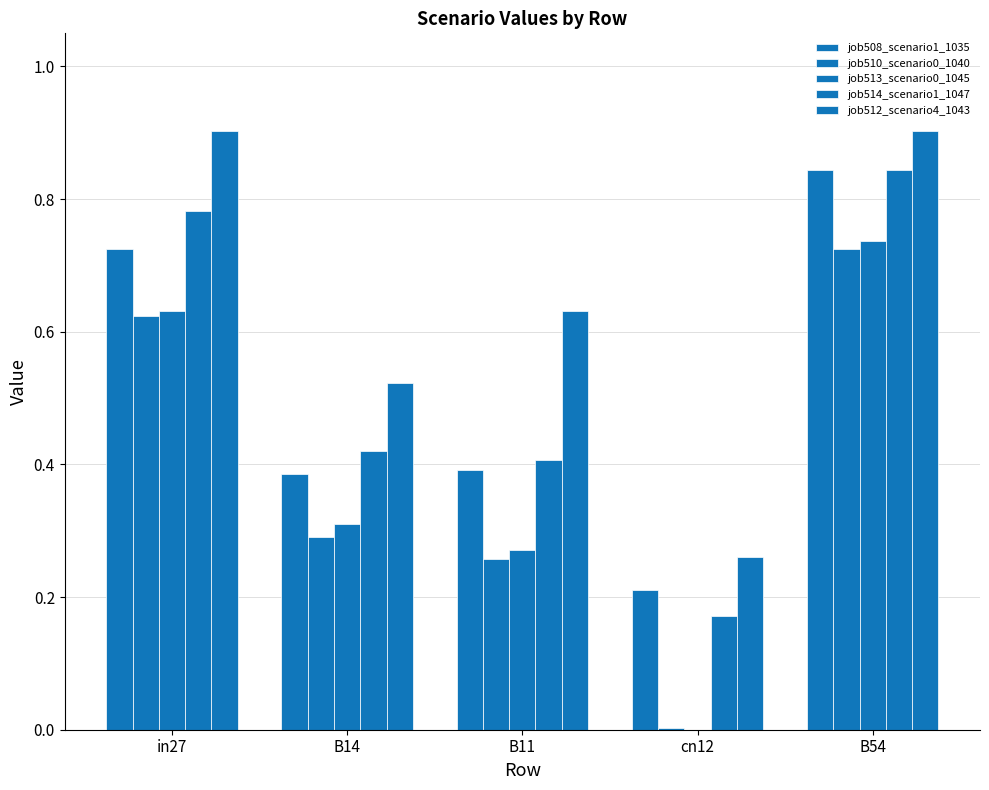

How many data points does each series have?

5